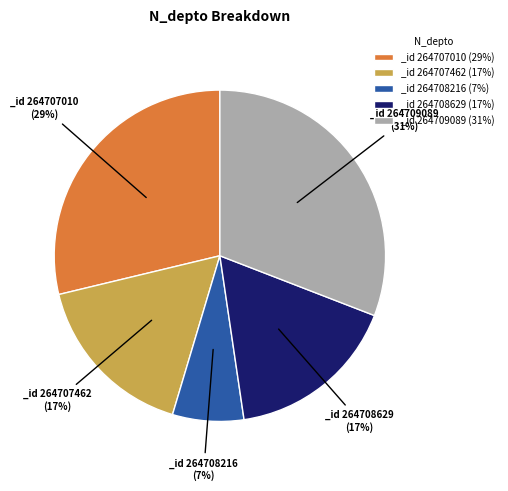

Which category has the smallest portion of the pie?

_id 264708216 (7%)